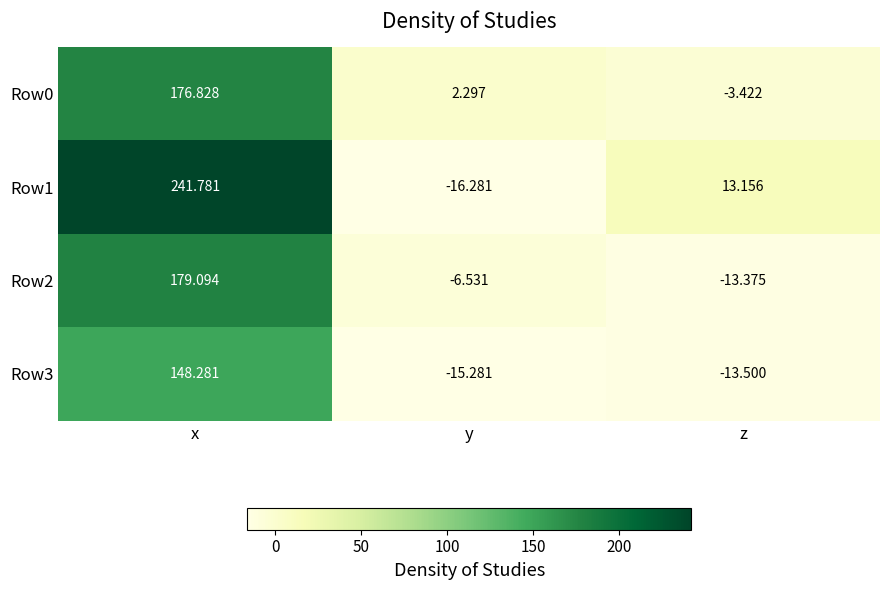

At which category is the sum across all series the highest?

x